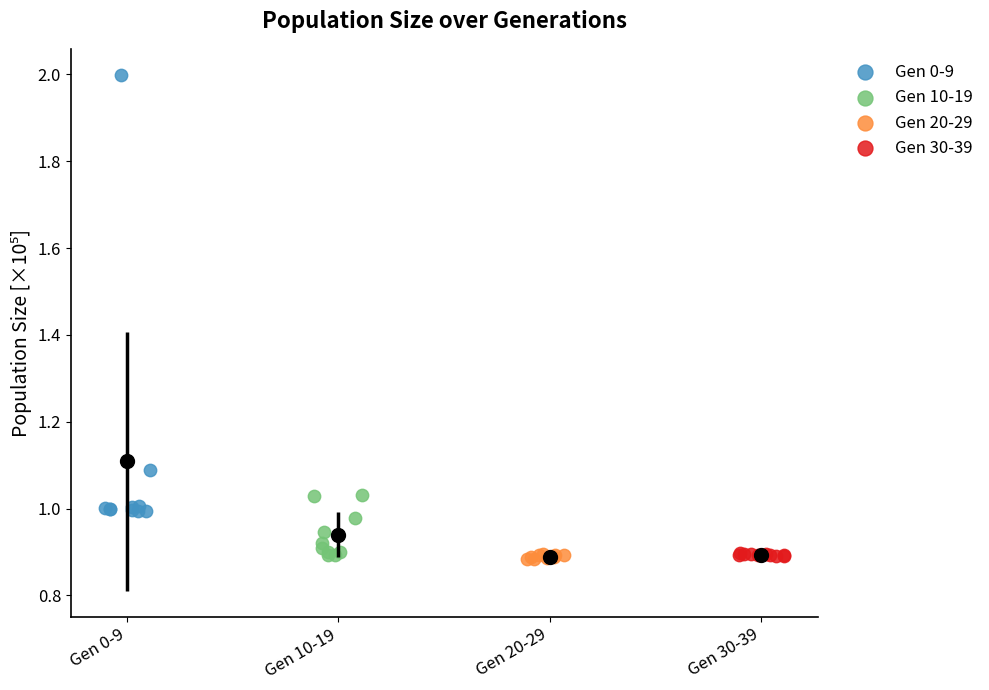

What are all the series names shown in the legend?

Gen 0-9, Gen 10-19, Gen 20-29, Gen 30-39